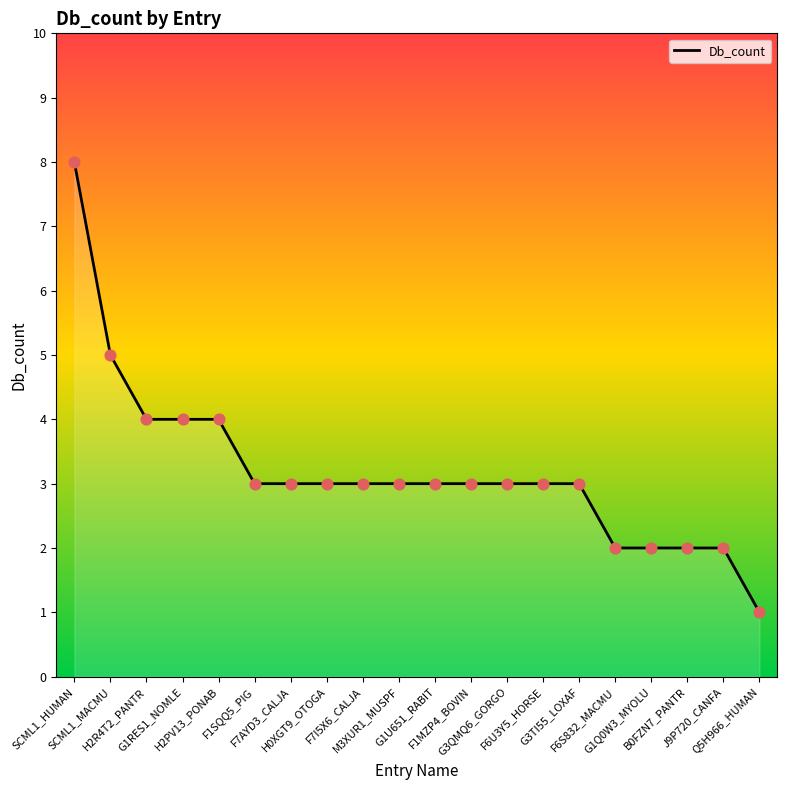

What is the greatest value displayed?

8